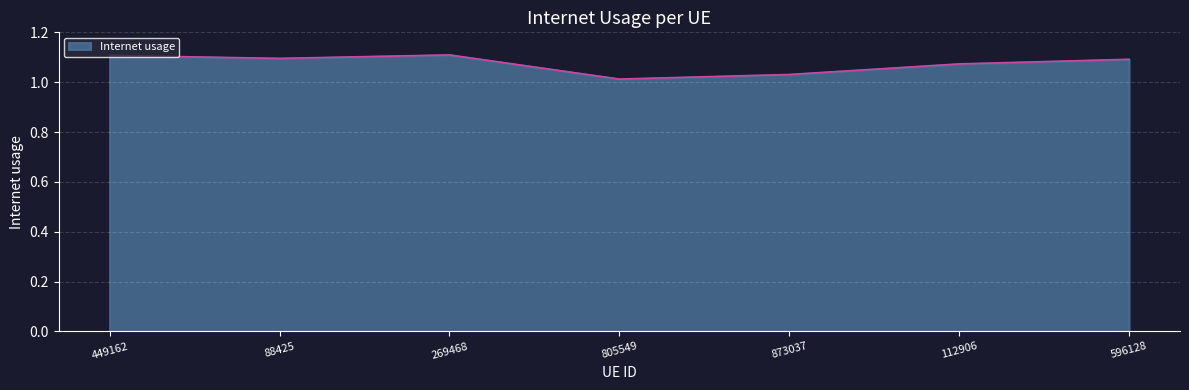

Where is the first local minimum?

88425